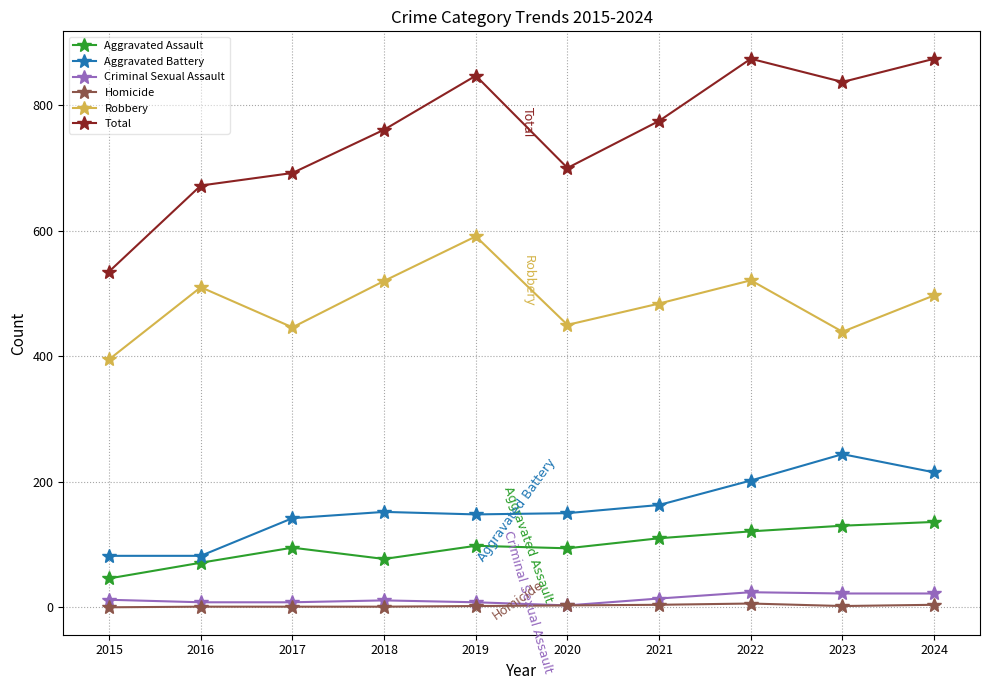

List the series in order of their peak value, highest first.

Total, Robbery, Aggravated Battery, Aggravated Assault, Criminal Sexual Assault, Homicide